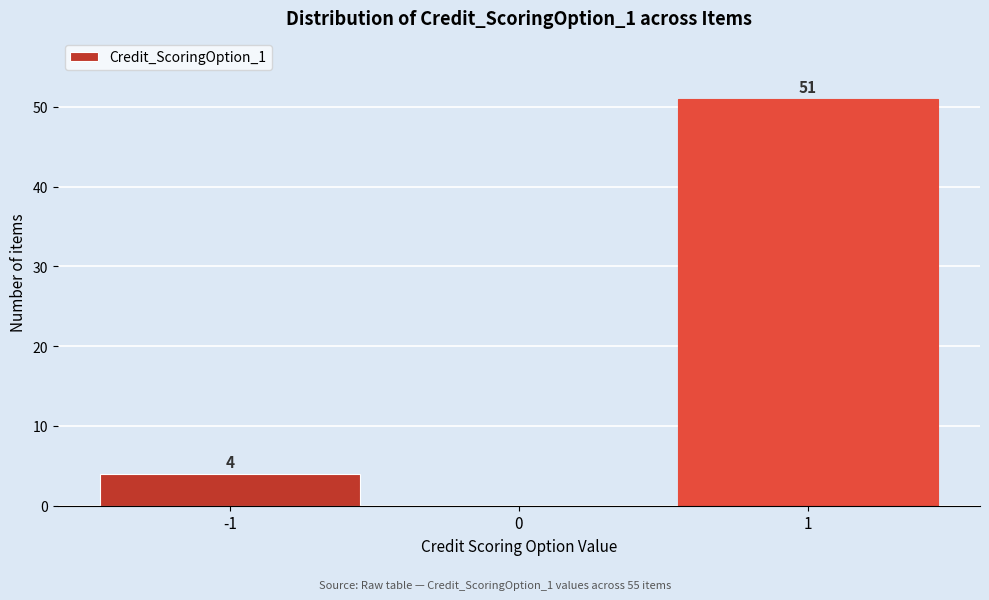

Reading left to right, list all the values displayed in this chart.

-1=4	0=0	1=51